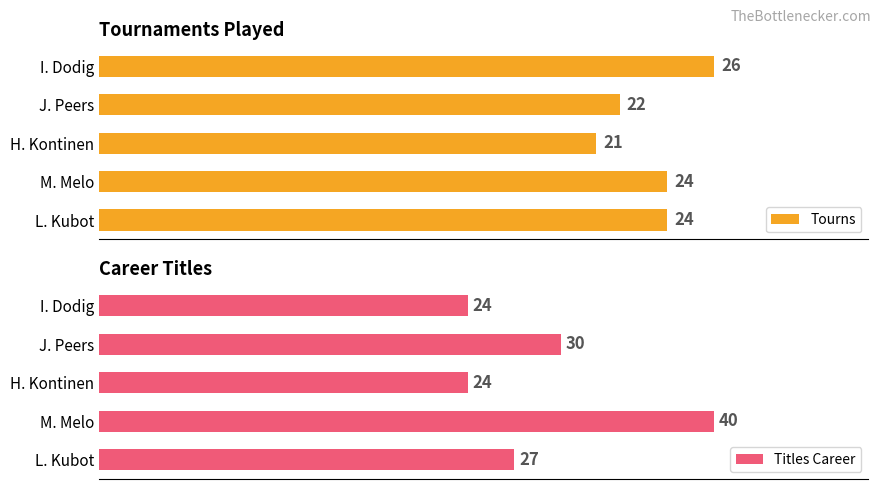

At which label is Titles Career closest to 32?

J. Peers